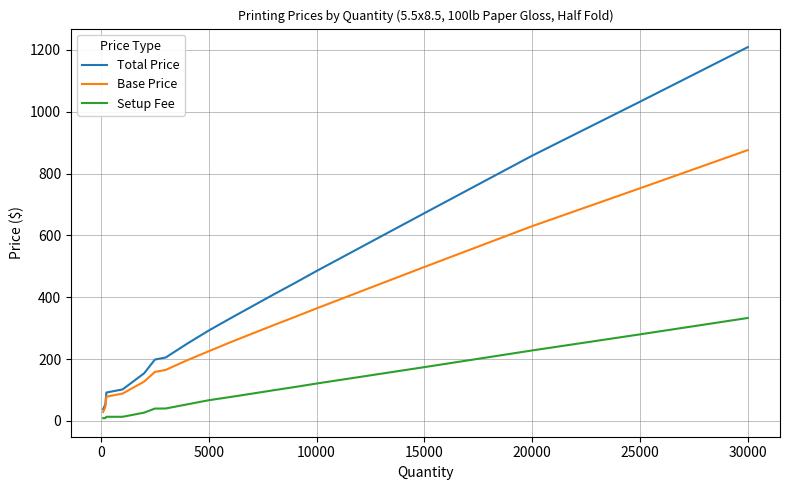

What is the maximum value for Total Price?

1209.0